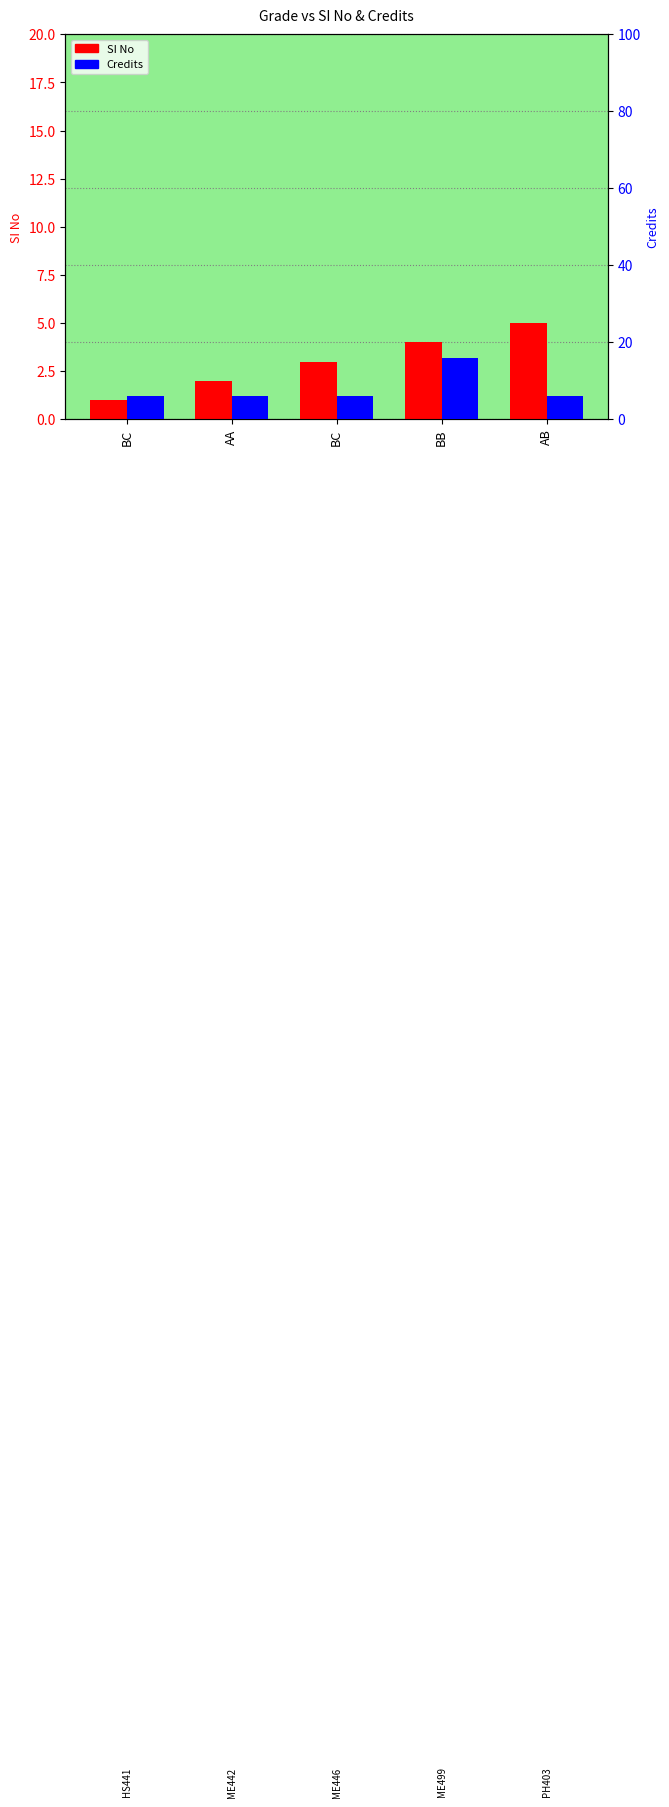

What is the sum of the Credits values at BB and BC?

22